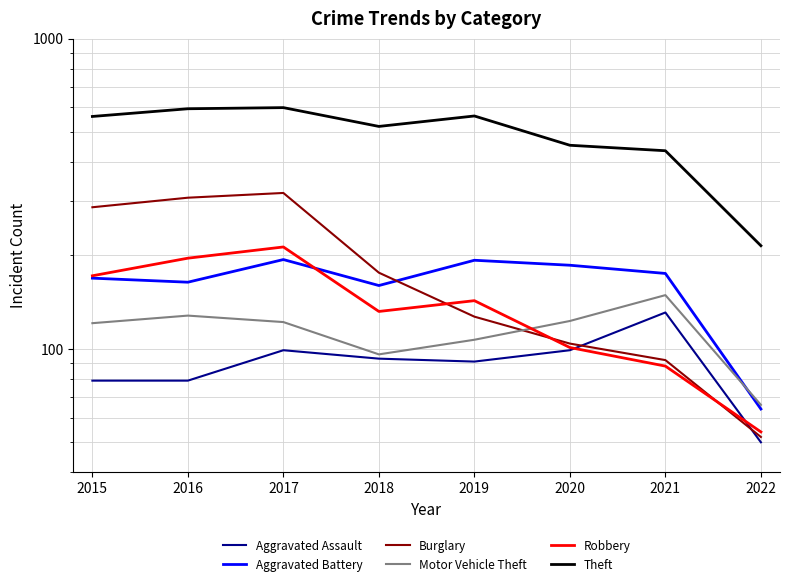

At which category does Robbery reach its first local peak?

2017